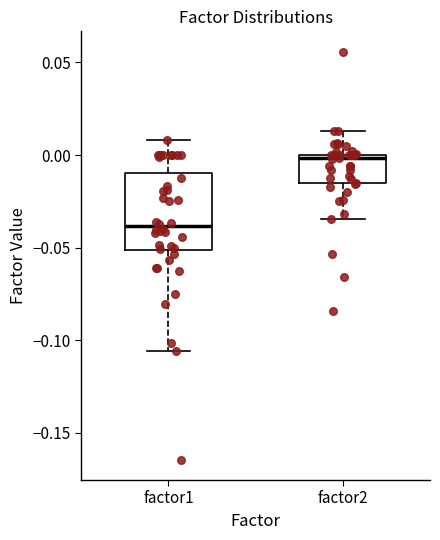

Which box has the lowest median line?

factor1